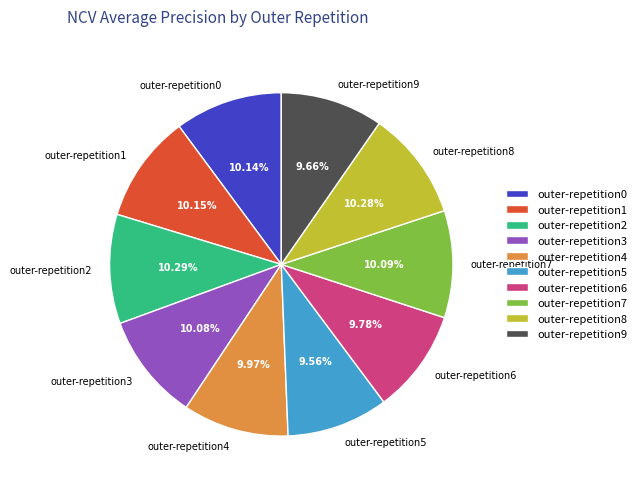

The outer-repetition3 slice represents 4% of the pie. True or false?

False